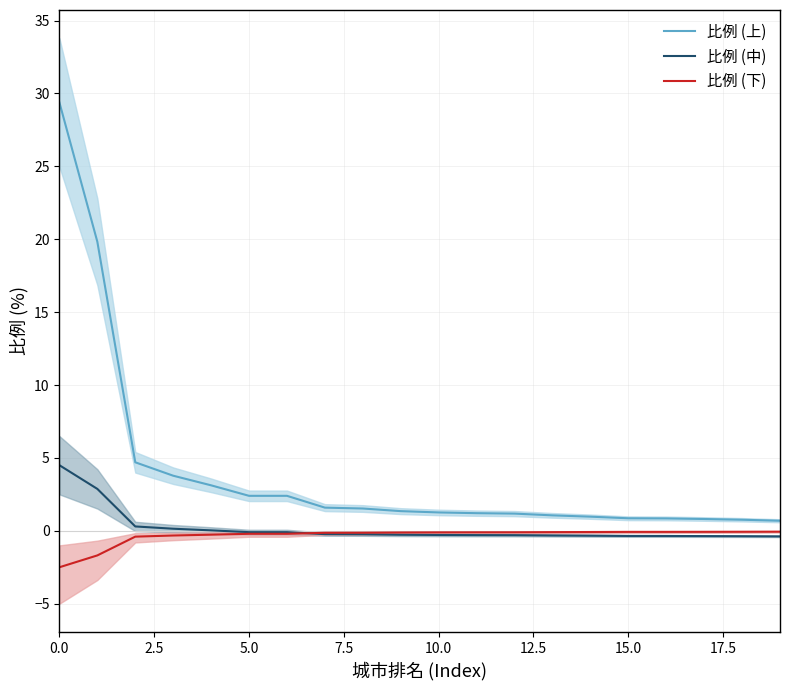

True or false: 比例 (上) has a value of 42.6 at 0.0.

False